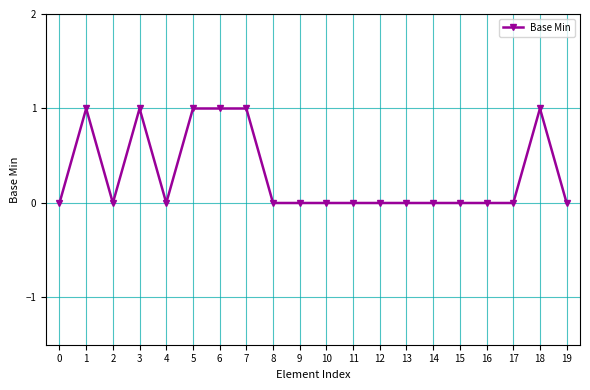

What is the change in value from 2 to 18?

+1